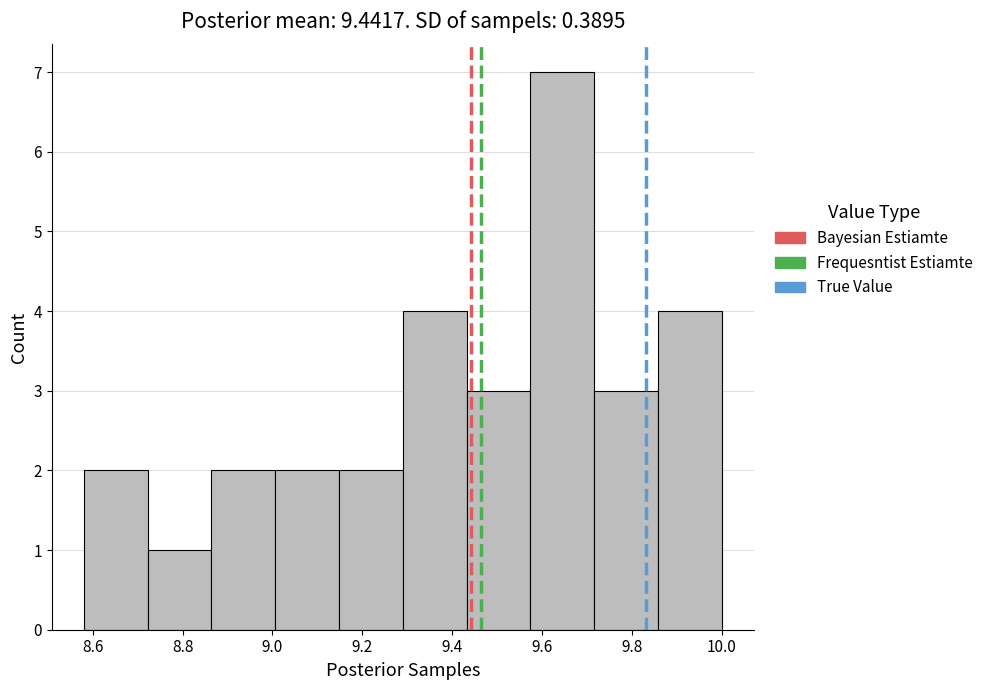

Reading left to right, transcribe this chart: for each bar, give the range it covers on the x-axis and its height. Neither the bar edges nor the heights are printed on the chart, so give them approximately, as read against the axes.

8.580 to 8.722: 2
8.722 to 8.864: 1
8.864 to 9.006: 2
9.006 to 9.148: 2
9.148 to 9.290: 2
9.290 to 9.432: 4
9.432 to 9.574: 3
9.574 to 9.716: 7
9.716 to 9.858: 3
9.858 to 10.000: 4